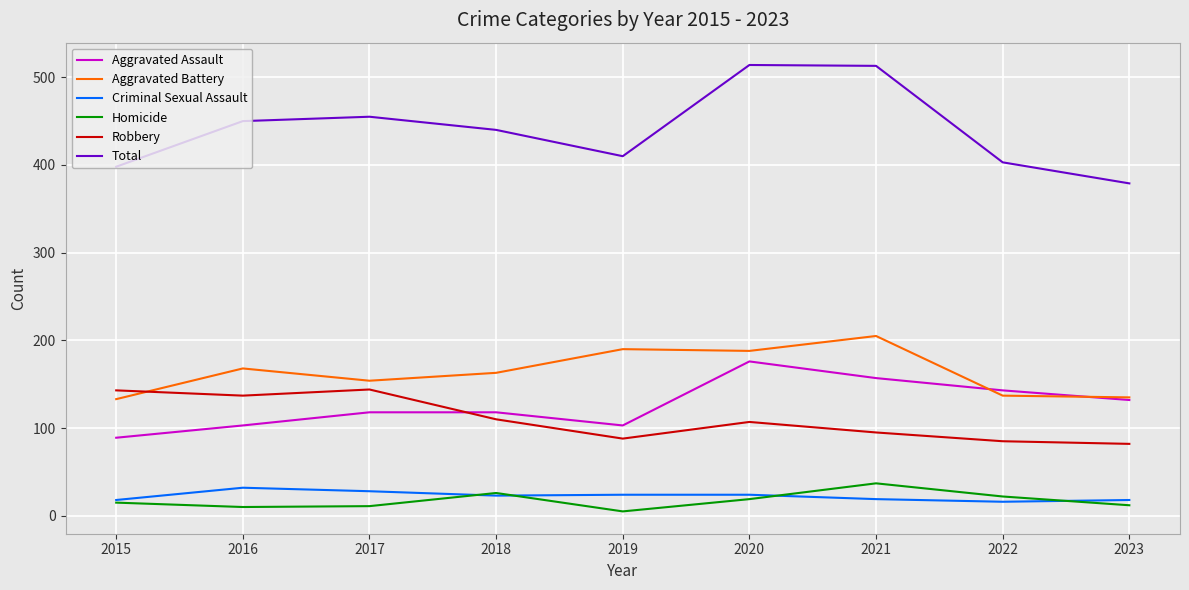

The Aggravated Battery series shows 227 at 2016. True or false?

False